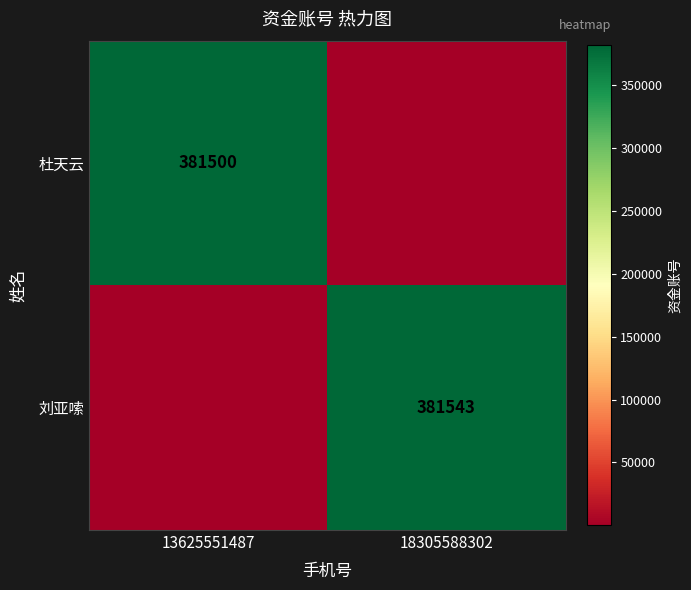

Is the value of 刘亚嗦 at 18305588302 greater than the value of 杜天云 at 13625551487?

Yes